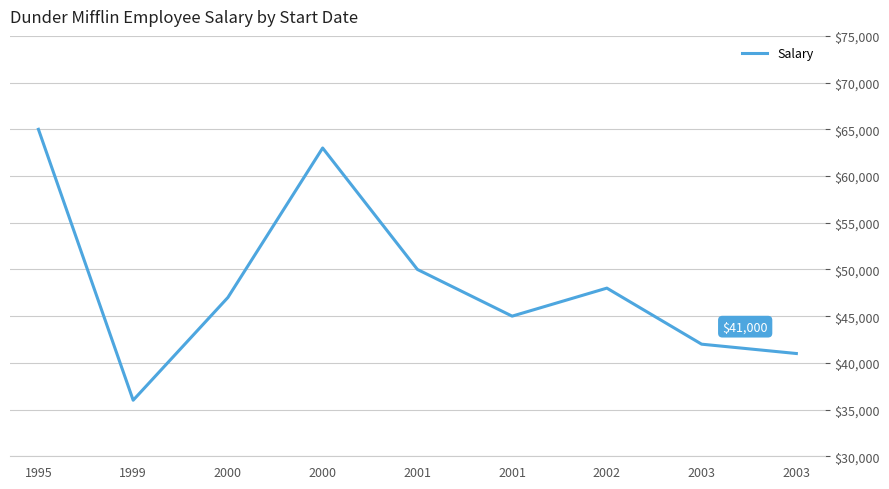

Reading left to right, transcribe all the data shown in this chart.

1995=65000	1999=36000	2000=47000	2000=63000	2001=50000	2001=45000	2002=48000	2003=42000	2003=41000